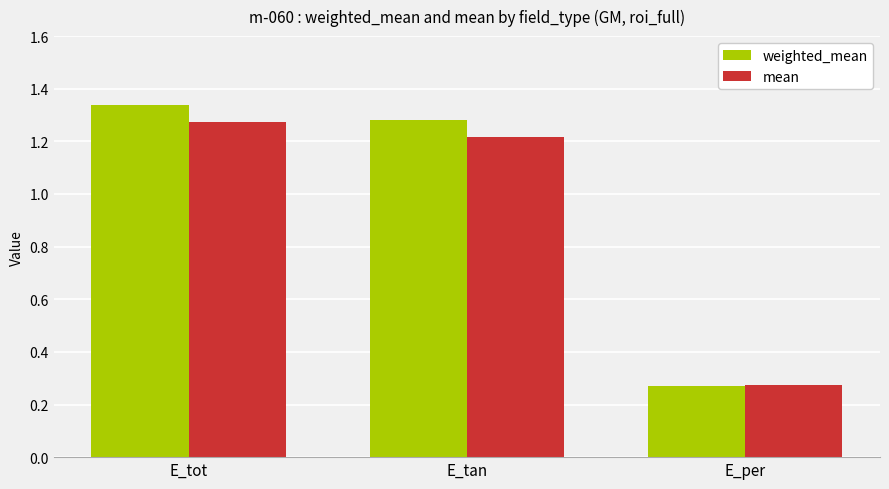

What is the difference between the maximum and minimum values in the mean series?

1.0